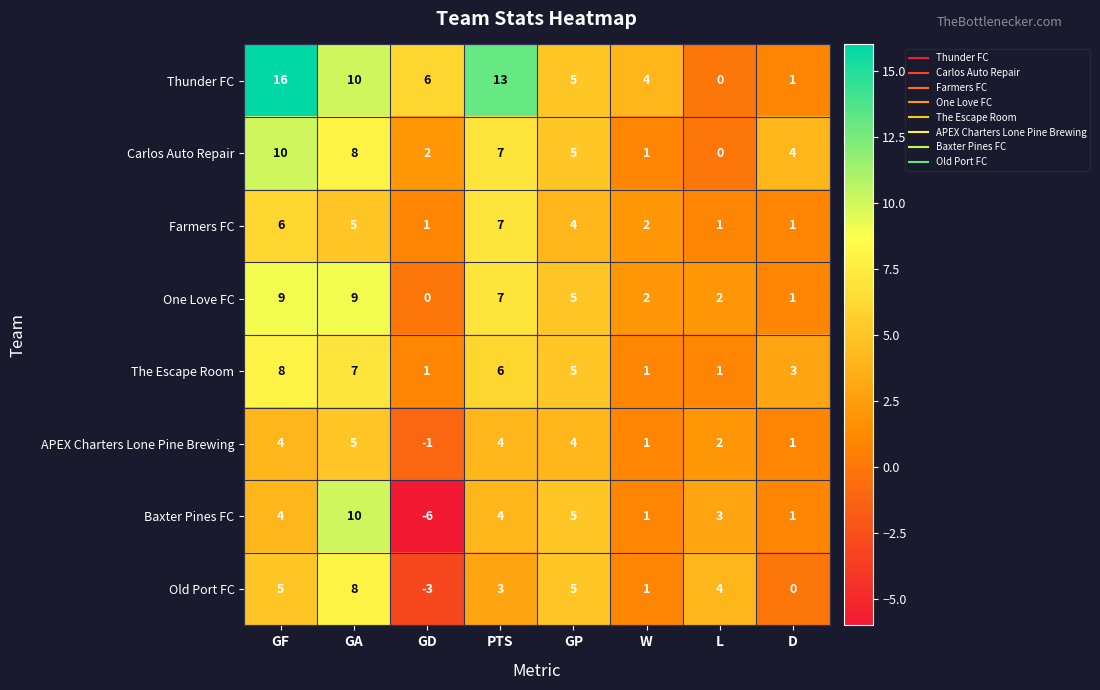

What is the average value of the Carlos Auto Repair series?

5